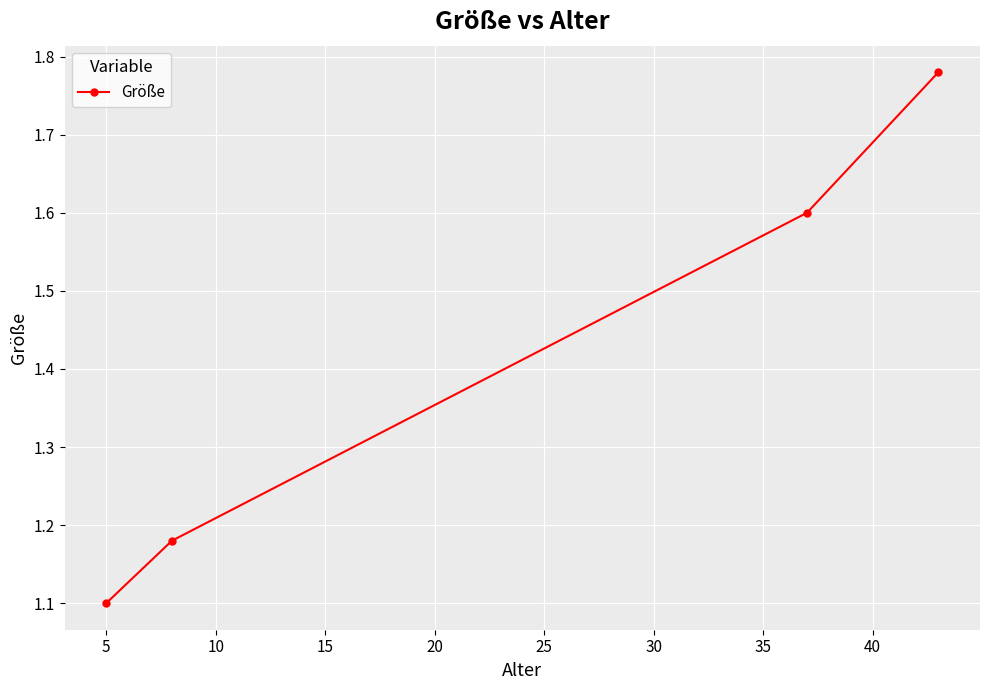

What is the sum of all values?

5.7